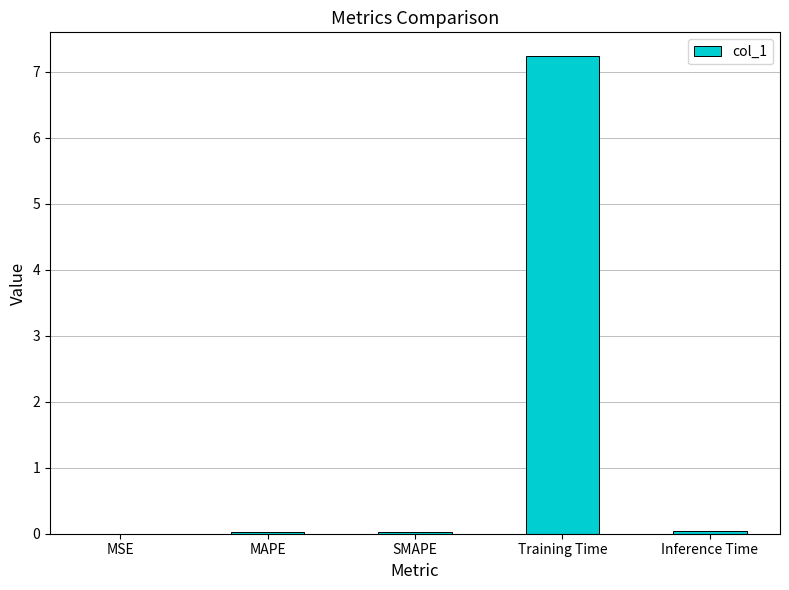

The chart shows a value of 0.0 at MSE. True or false?

True